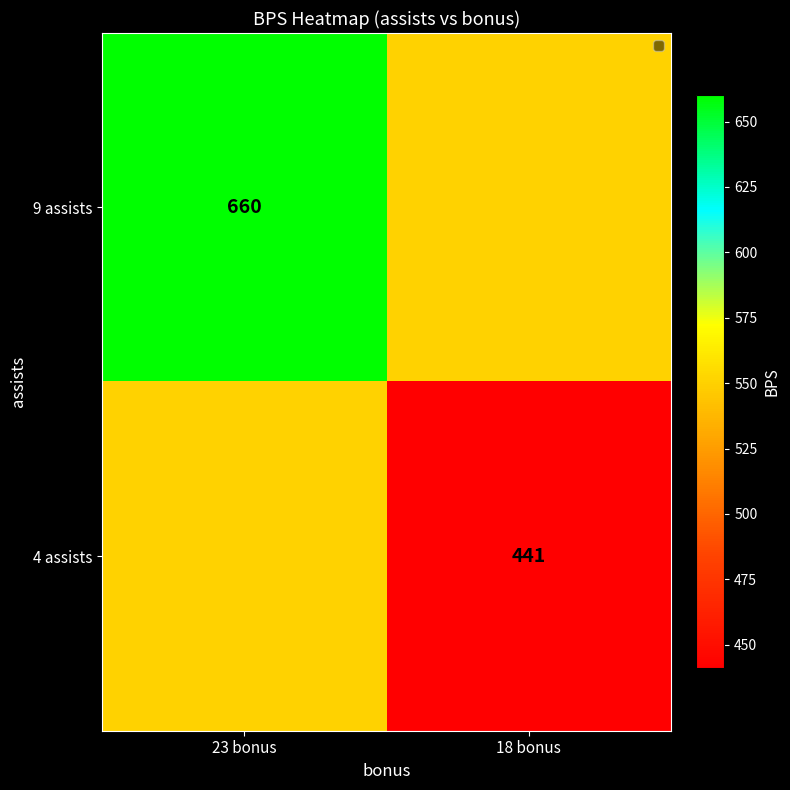

The value of 4 assists at 18 bonus is 217.6. True or false?

False